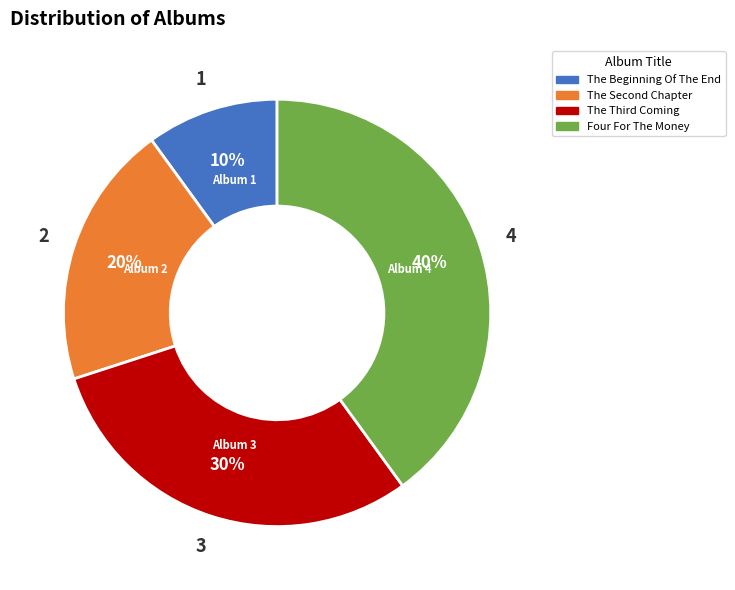

Is there any slice that represents more than half of the pie?

No